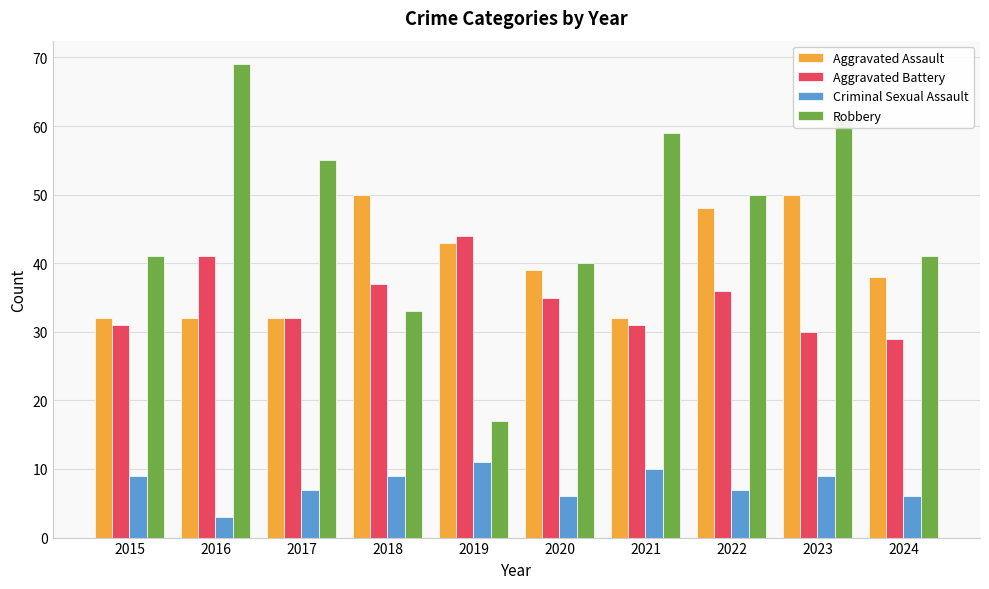

Reading left to right, list all the values displayed in this chart.

Aggravated Assault: 32	32	32	50	43	39	32	48	50	38
Aggravated Battery: 31	41	32	37	44	35	31	36	30	29
Criminal Sexual Assault: 9	3	7	9	11	6	10	7	9	6
Robbery: 41	69	55	33	17	40	59	50	61	41